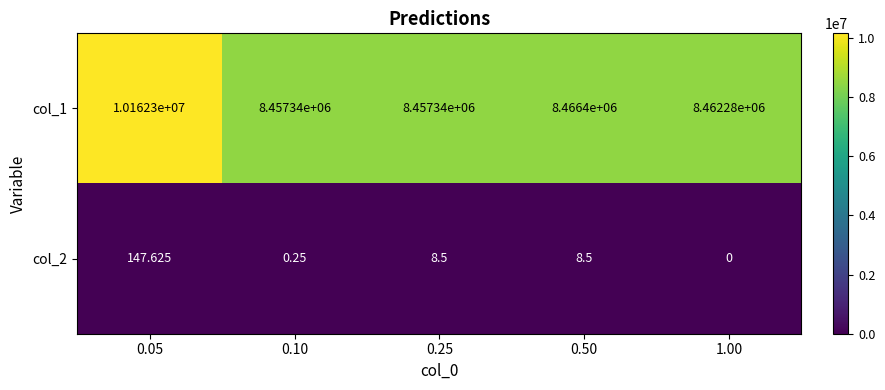

Is the value of col_2 at 0.10 greater than the value of col_1 at 0.50?

No